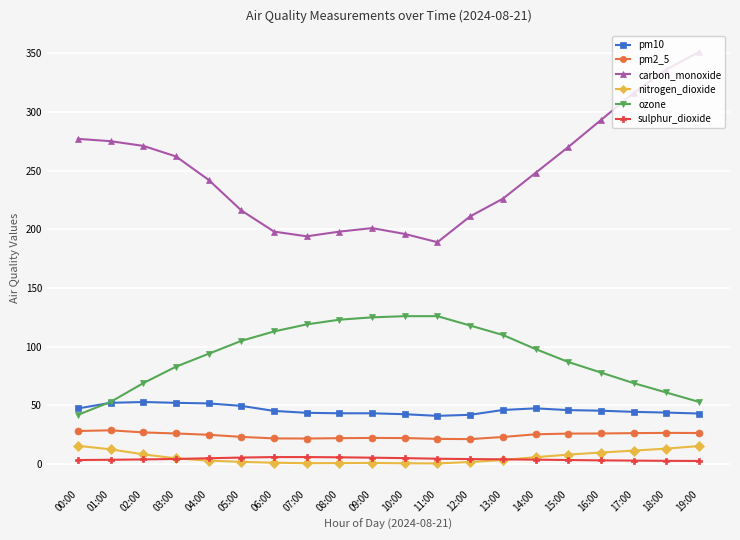

What is the sum of all nitrogen_dioxide values?

120.8